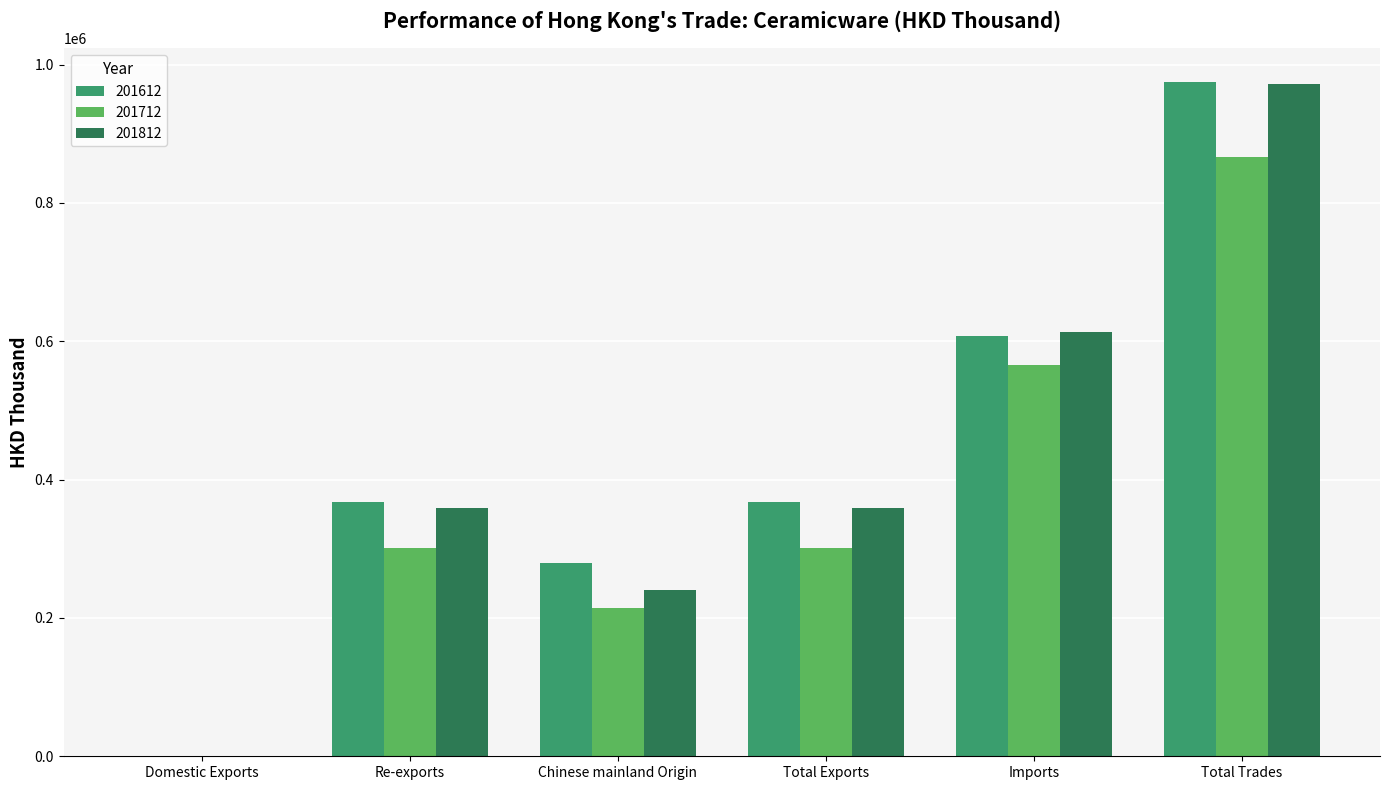

How many data points does each series have?

6